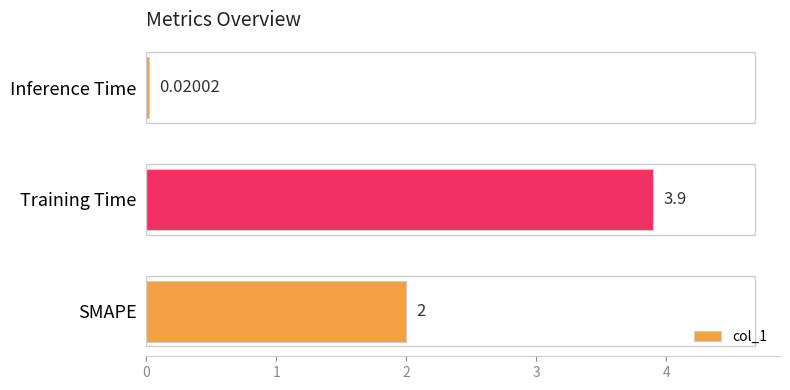

Where is the data nearest to the value 1?

Inference Time